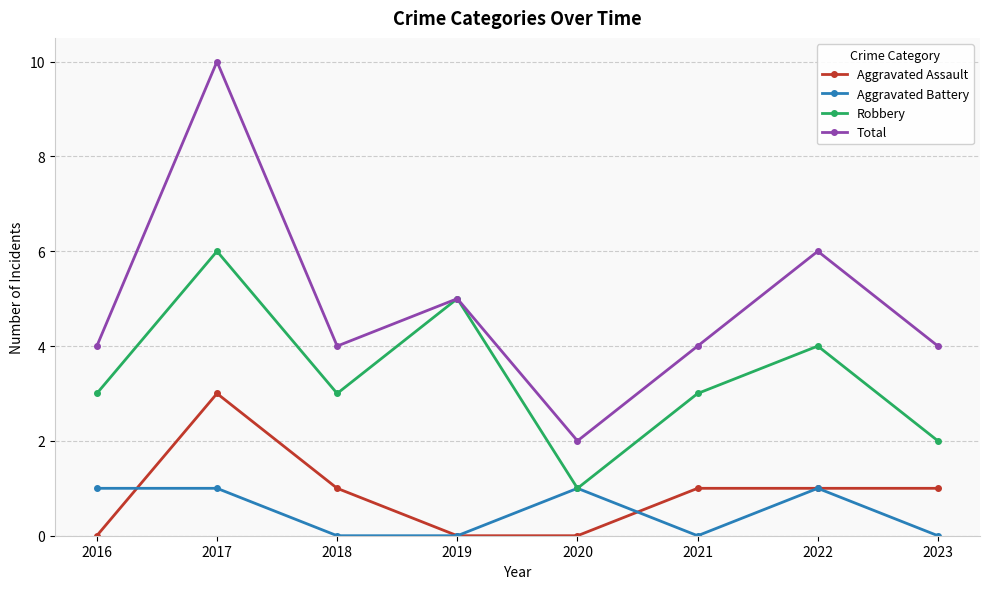

What is the sum of all Aggravated Battery values?

4